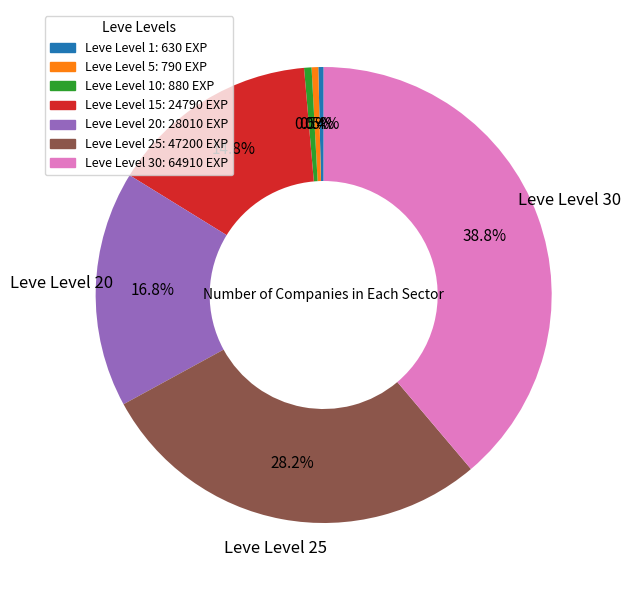

How many slices are in this pie chart?

7